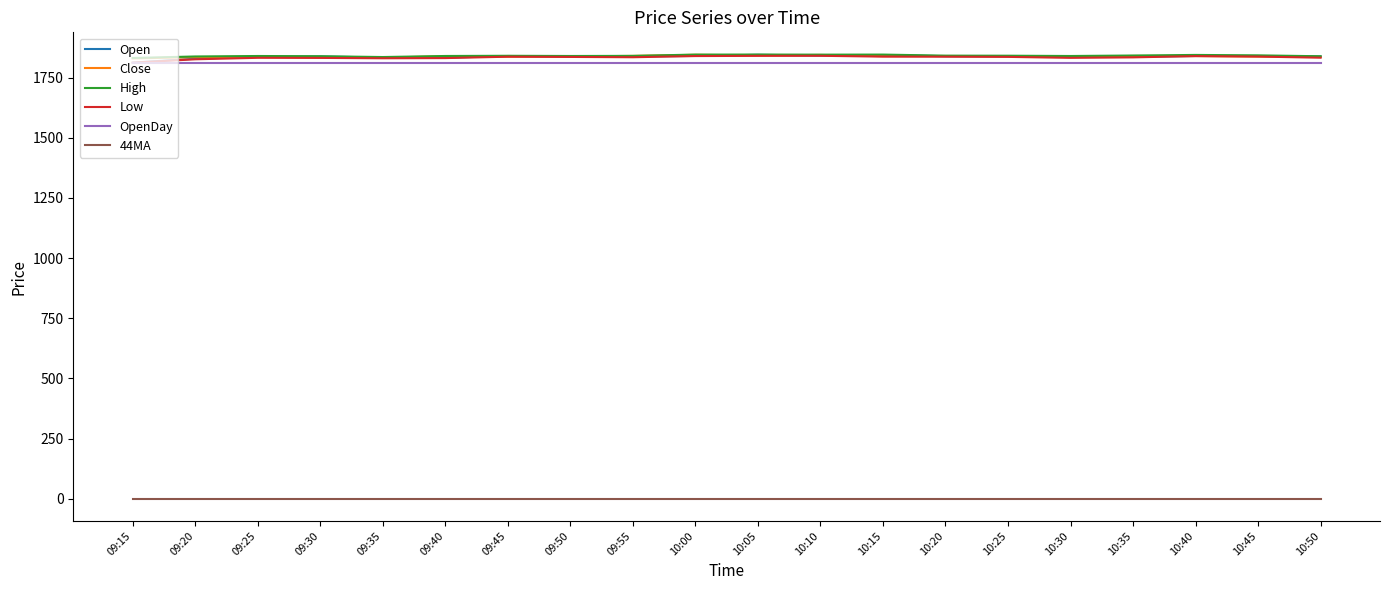

At how many categories does at least one series exceed 868?

20